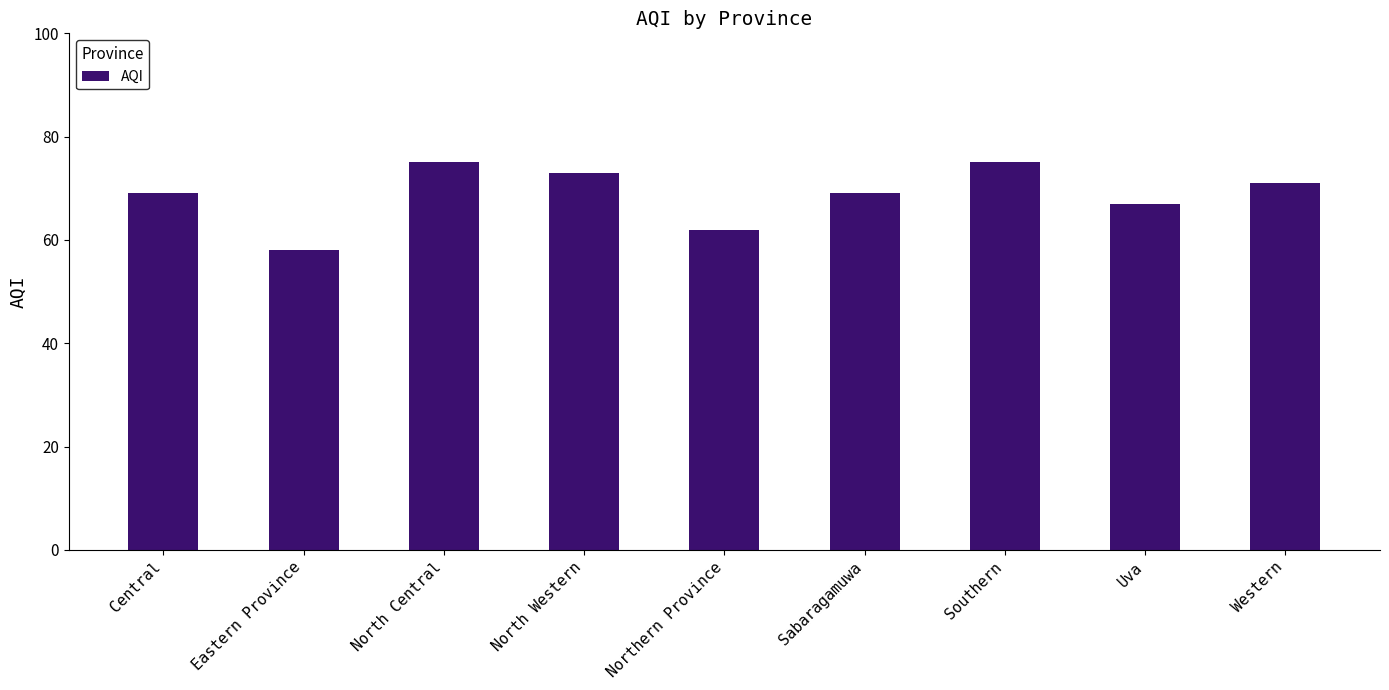

Between Northern Province and Western, which is larger?

Western